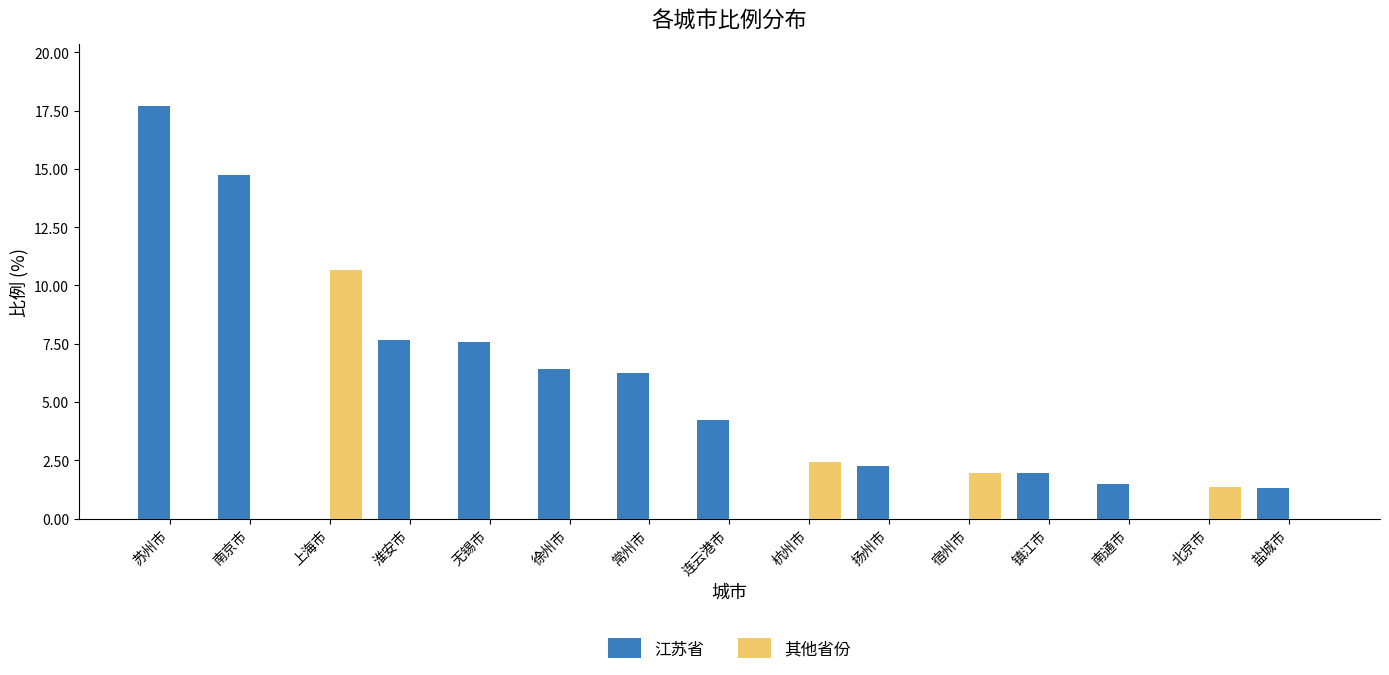

What are all the series names shown in the legend?

江苏省, 其他省份